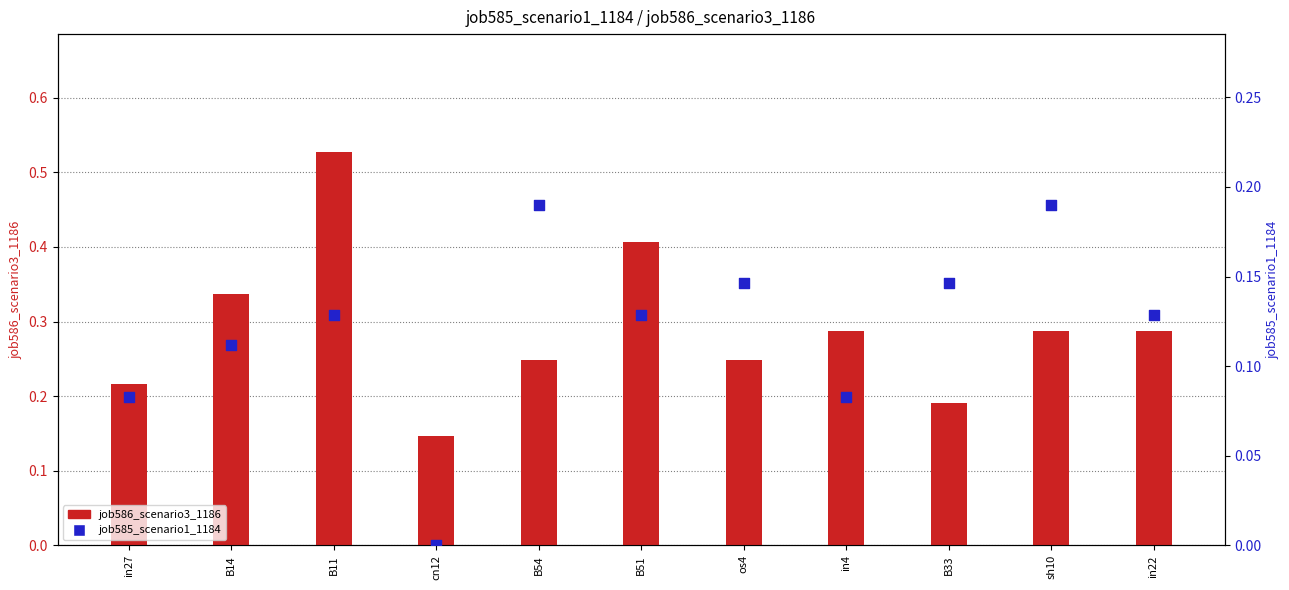

Which series contains the lowest Y value?

job585_scenario1_1184